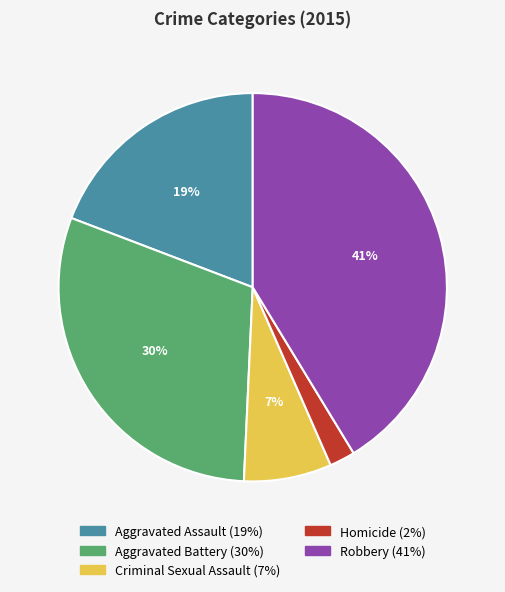

Is the sum of Aggravated Assault and Robbery greater than half?

Yes